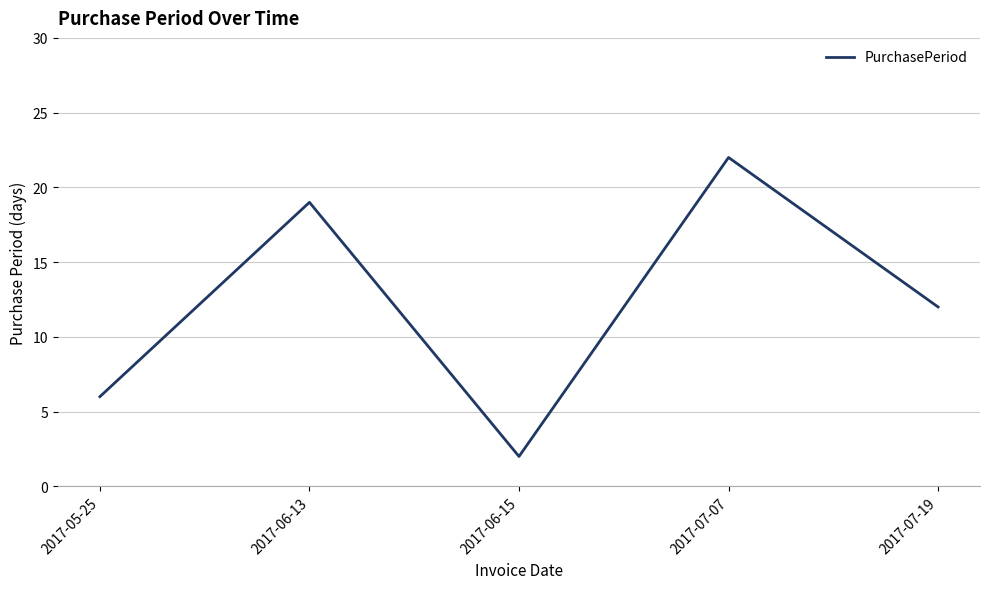

What is the change in value from 2017-05-25 to 2017-06-15?

-4